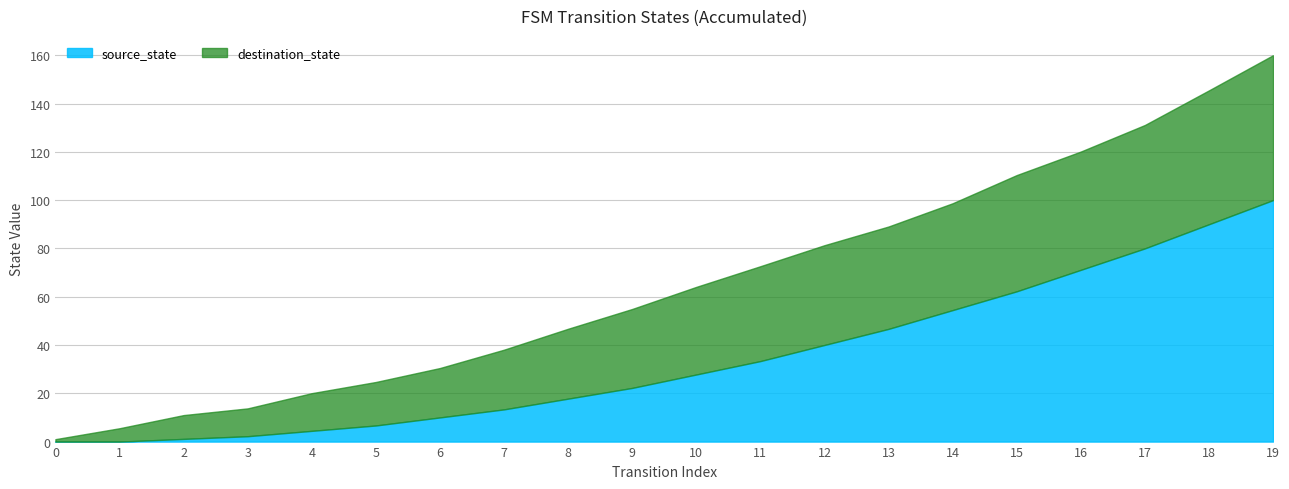

True or false: source_state has a value of 10.0 at 6.

True